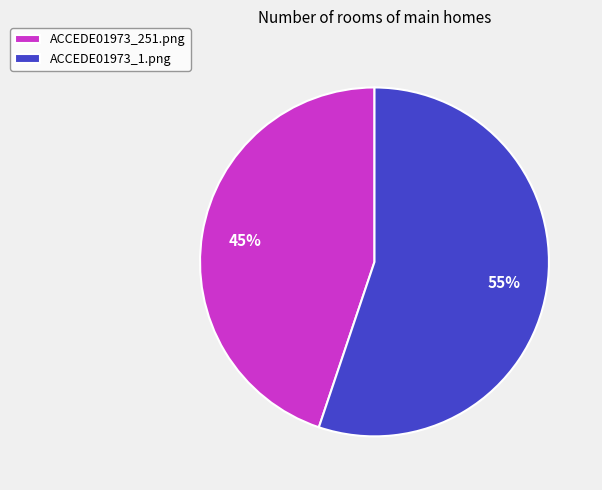

Is there any slice that represents more than half of the pie?

Yes